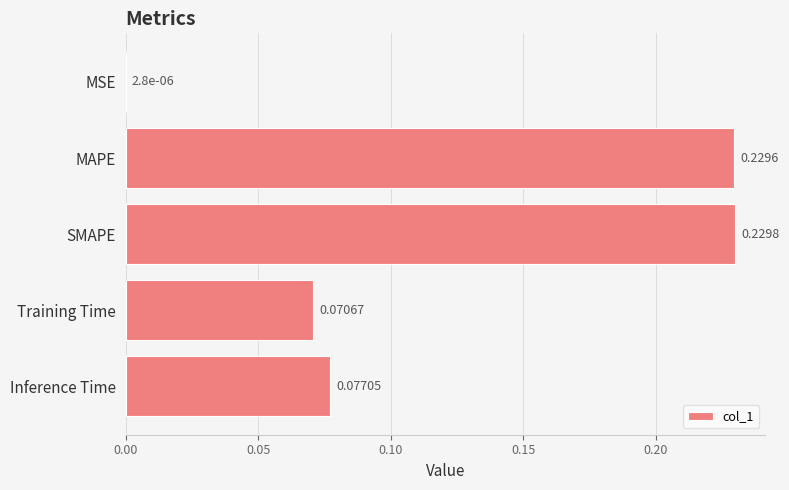

Which has a higher value, SMAPE or Training Time?

SMAPE